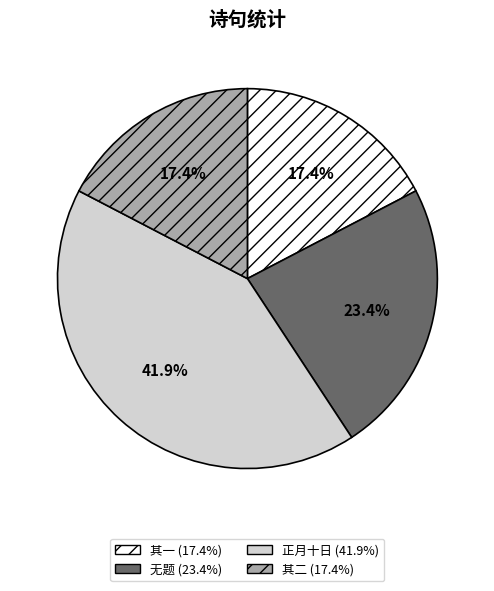

Is there any slice that represents more than half of the pie?

No